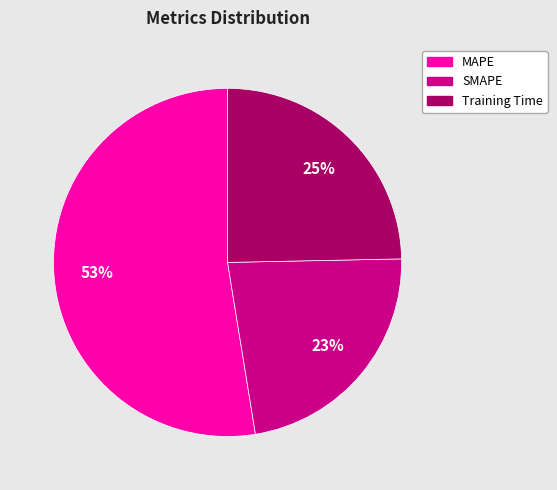

To the nearest percent, what percentage of the pie is Training Time?

25%